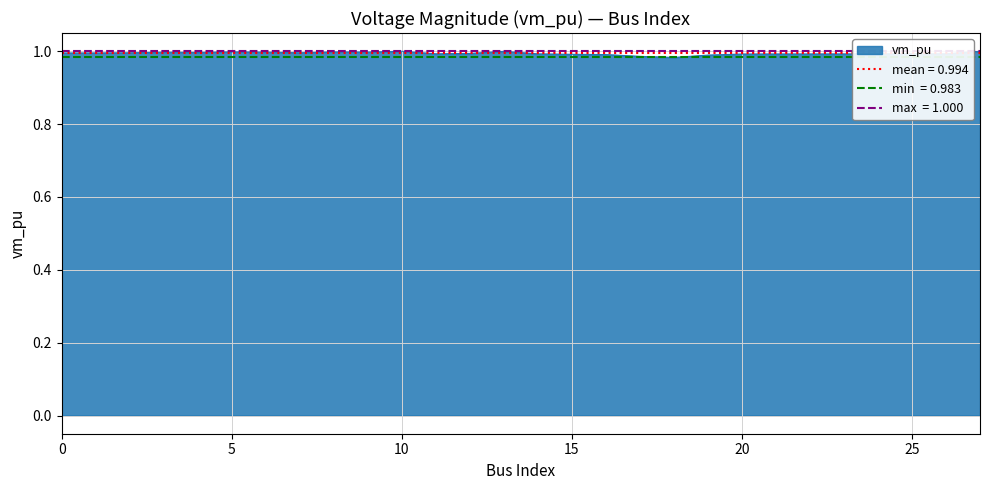

Reading right to left, what are all the values shown in this chart?

27=1.0	26=1.0	25=1.0	24=1.0	23=1.0	22=1.0	21=1.0	20=1.0	19=1.0	18=1.0	17=1.0	16=1.0	15=1.0	14=1.0	13=1.0	12=1.0	11=1.0	10=1.0	9=1.0	8=1.0	7=1.0	6=1.0	5=1.0	4=1.0	3=1.0	2=1.0	1=1.0	0=1.0